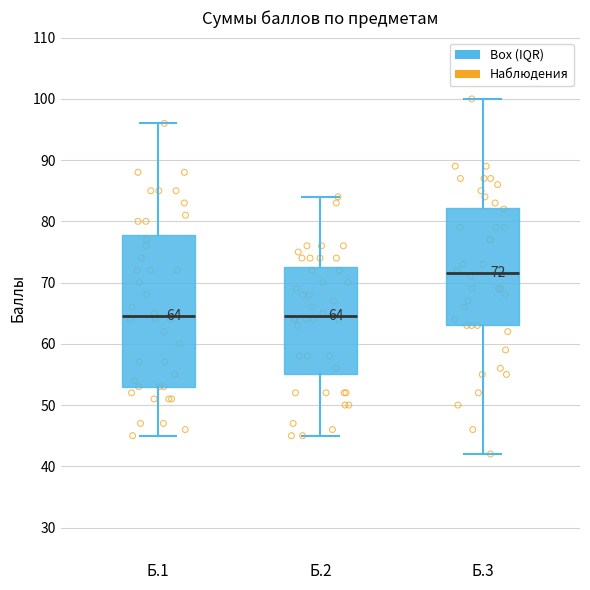

Comparing the boxes themselves (not the whiskers), which one is the tallest?

Б.1